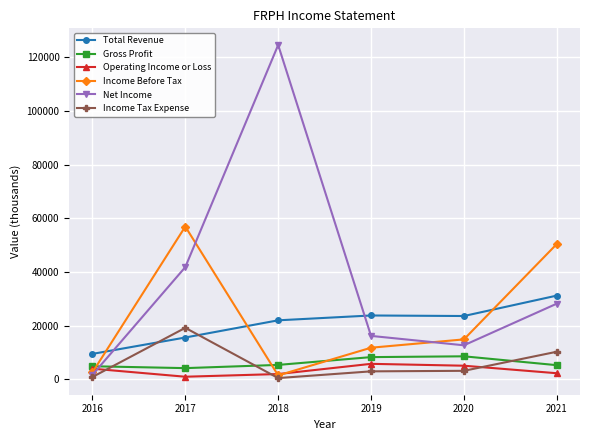

Which series has the largest range (max minus min)?

Net Income